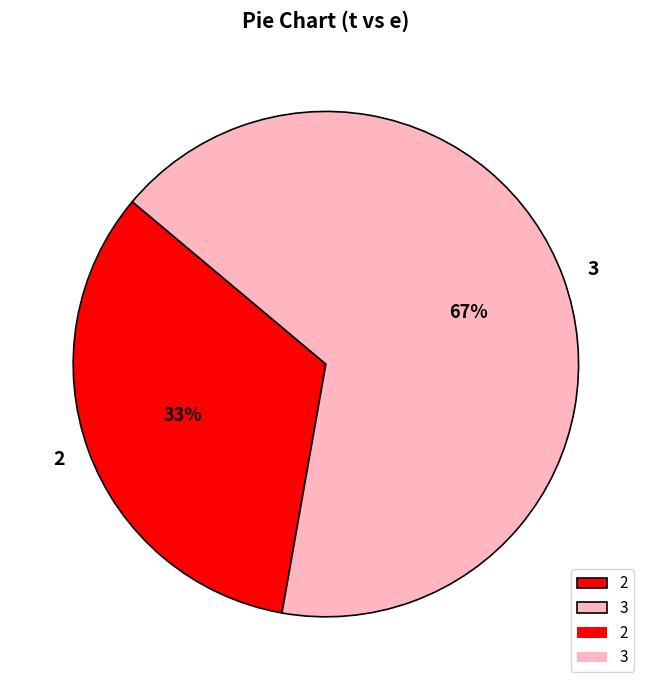

Do 2 and 3 together represent more than half of the pie?

Yes